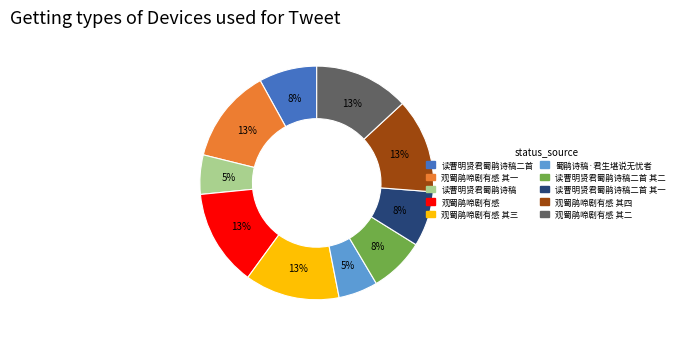

To the nearest percent, what is the difference between the largest and smallest slice percentages?

8%